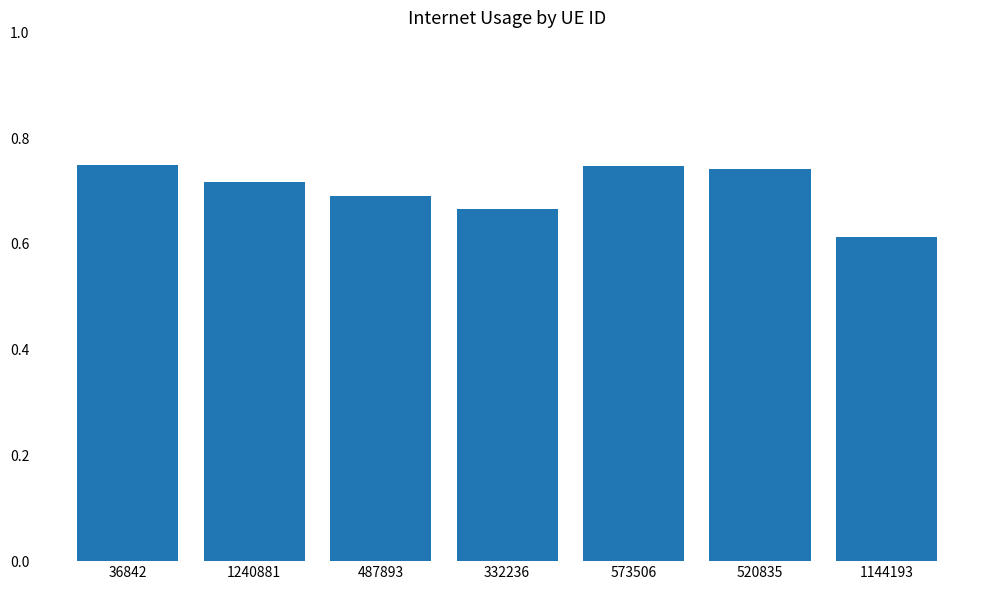

Are the bars horizontal?

No